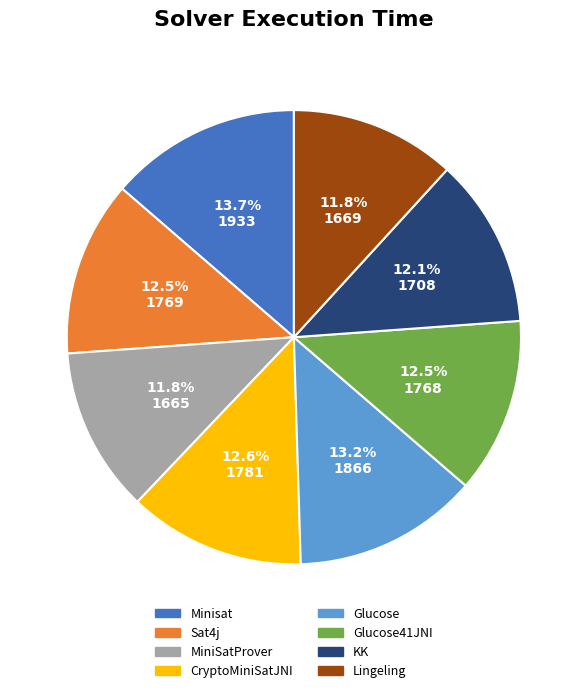

Does CryptoMiniSatJNI account for over 50% of the chart?

No